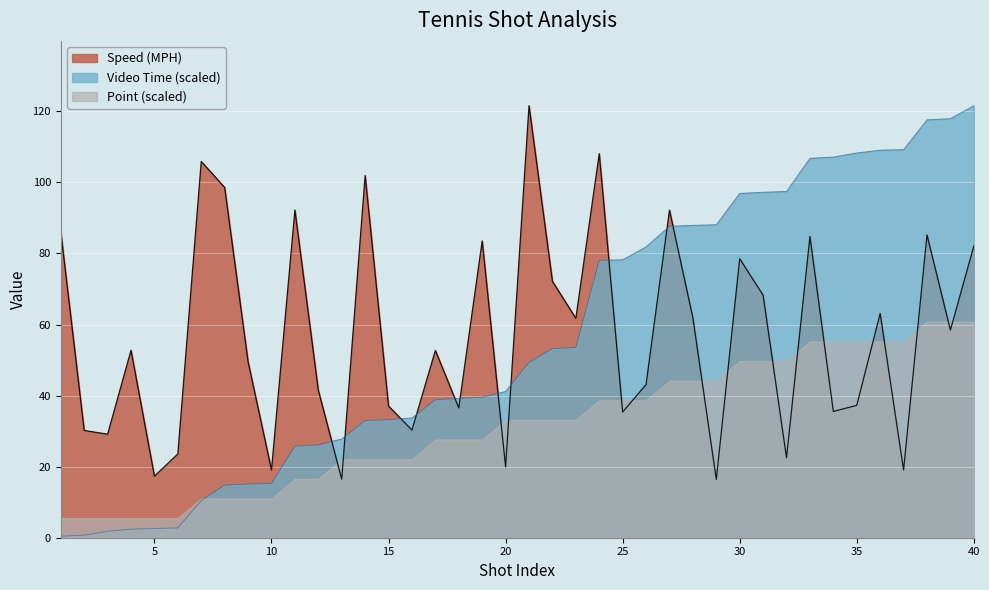

At which category is the sum across all series the highest?

40